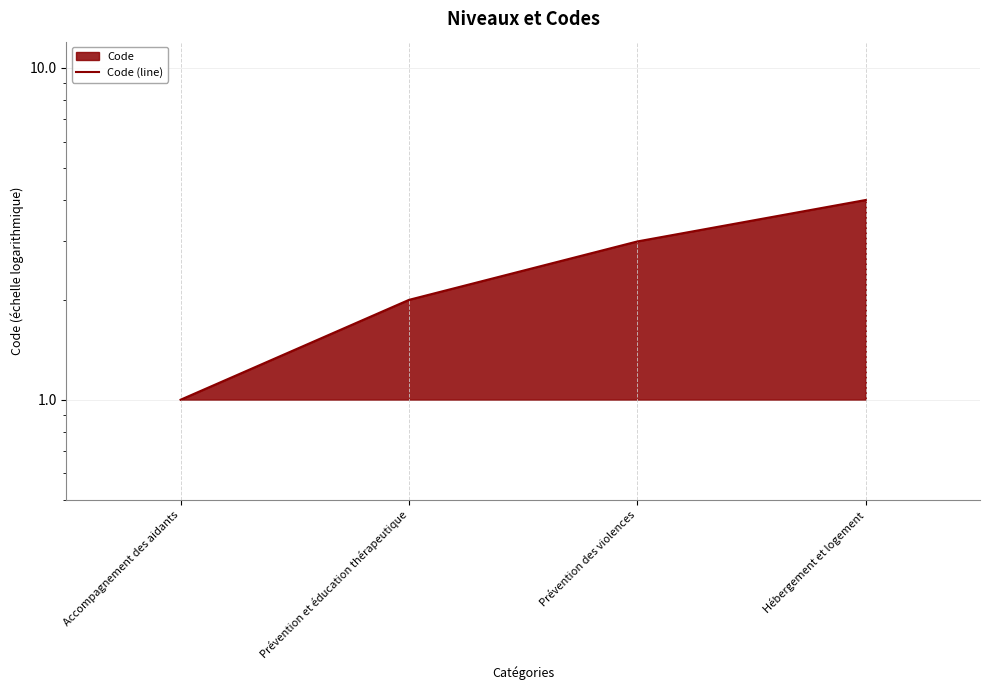

Reading left to right, list all the values displayed in this chart.

Accompagnement des aidants=1	Prévention et éducation thérapeutique=2	Prévention des violences=3	Hébergement et logement=4